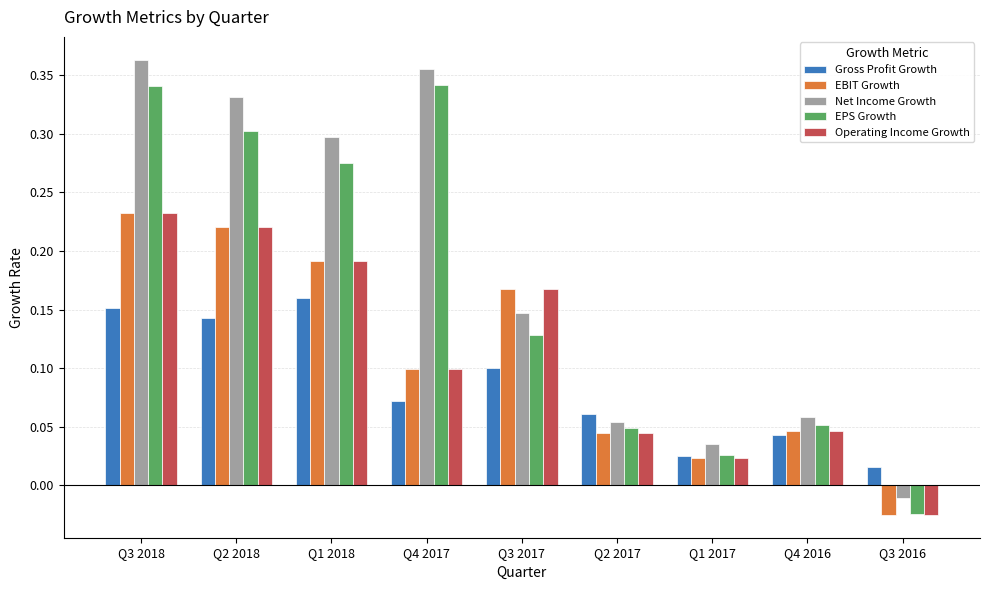

How many groups of bars are there?

9